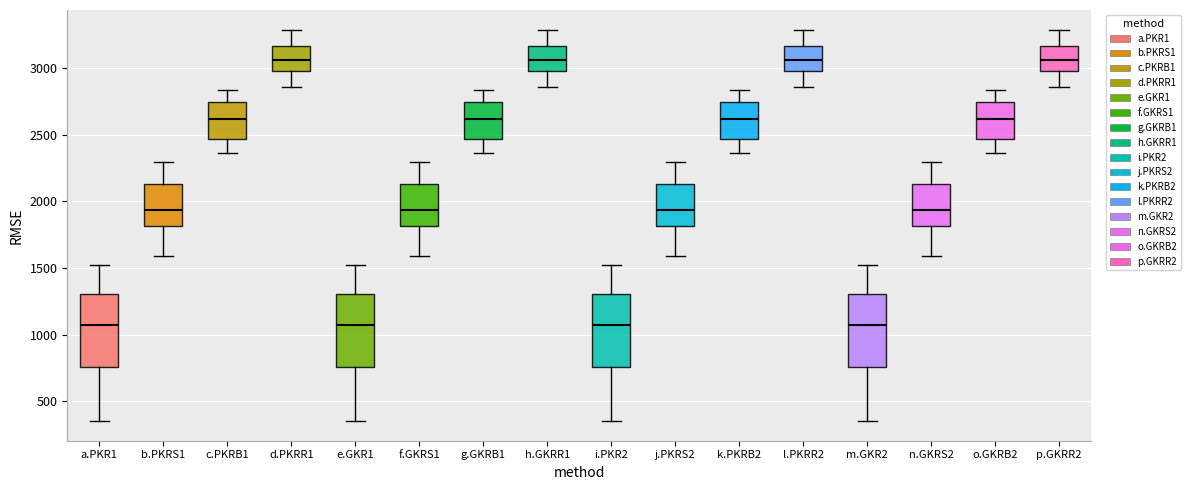

Reading left to right, transcribe this box plot: for each box, give where its median line is, the range the box spans, and where its two whiskers end, as read against the y-axis. The values are not printed on the chart, so give them approximately, as read against the axis.

a.PKR1: median 1050, box 750 to 1300, whiskers 350 to 1500
b.PKRS1: median 1950, box 1800 to 2150, whiskers 1600 to 2300
c.PKRB1: median 2600, box 2450 to 2750, whiskers 2350 to 2850
d.PKRR1: median 3050, box 3000 to 3150, whiskers 2850 to 3300
e.GKR1: median 1050, box 750 to 1300, whiskers 350 to 1500
f.GKRS1: median 1950, box 1800 to 2150, whiskers 1600 to 2300
g.GKRB1: median 2600, box 2450 to 2750, whiskers 2350 to 2850
h.GKRR1: median 3050, box 3000 to 3150, whiskers 2850 to 3300
i.PKR2: median 1050, box 750 to 1300, whiskers 350 to 1500
j.PKRS2: median 1950, box 1800 to 2150, whiskers 1600 to 2300
k.PKRB2: median 2600, box 2450 to 2750, whiskers 2350 to 2850
l.PKRR2: median 3050, box 3000 to 3150, whiskers 2850 to 3300
m.GKR2: median 1050, box 750 to 1300, whiskers 350 to 1500
n.GKRS2: median 1950, box 1800 to 2150, whiskers 1600 to 2300
o.GKRB2: median 2600, box 2450 to 2750, whiskers 2350 to 2850
p.GKRR2: median 3050, box 3000 to 3150, whiskers 2850 to 3300